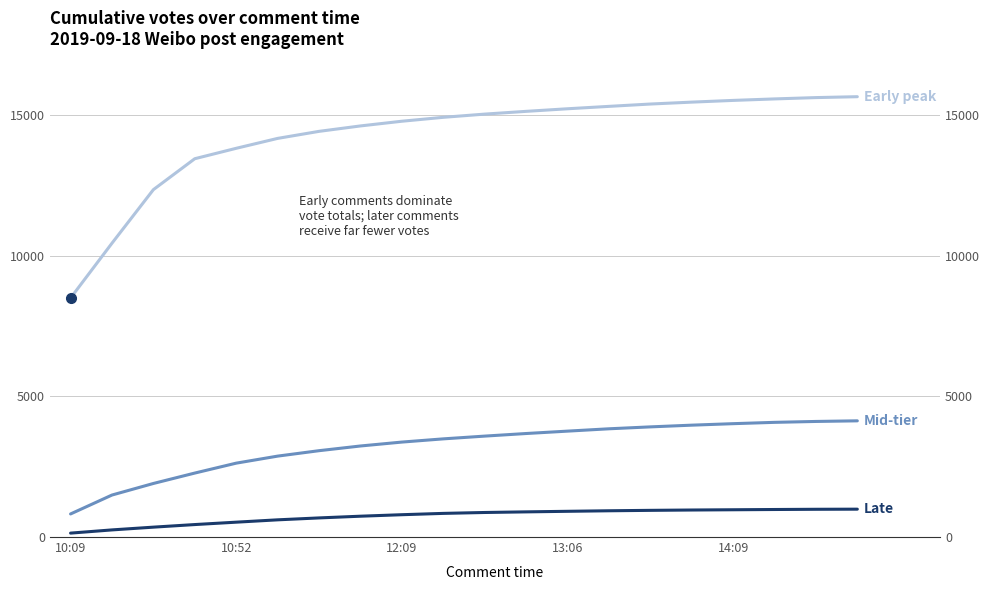

What is the value of the Mid-tier comments point at the 17th from the left?

4028